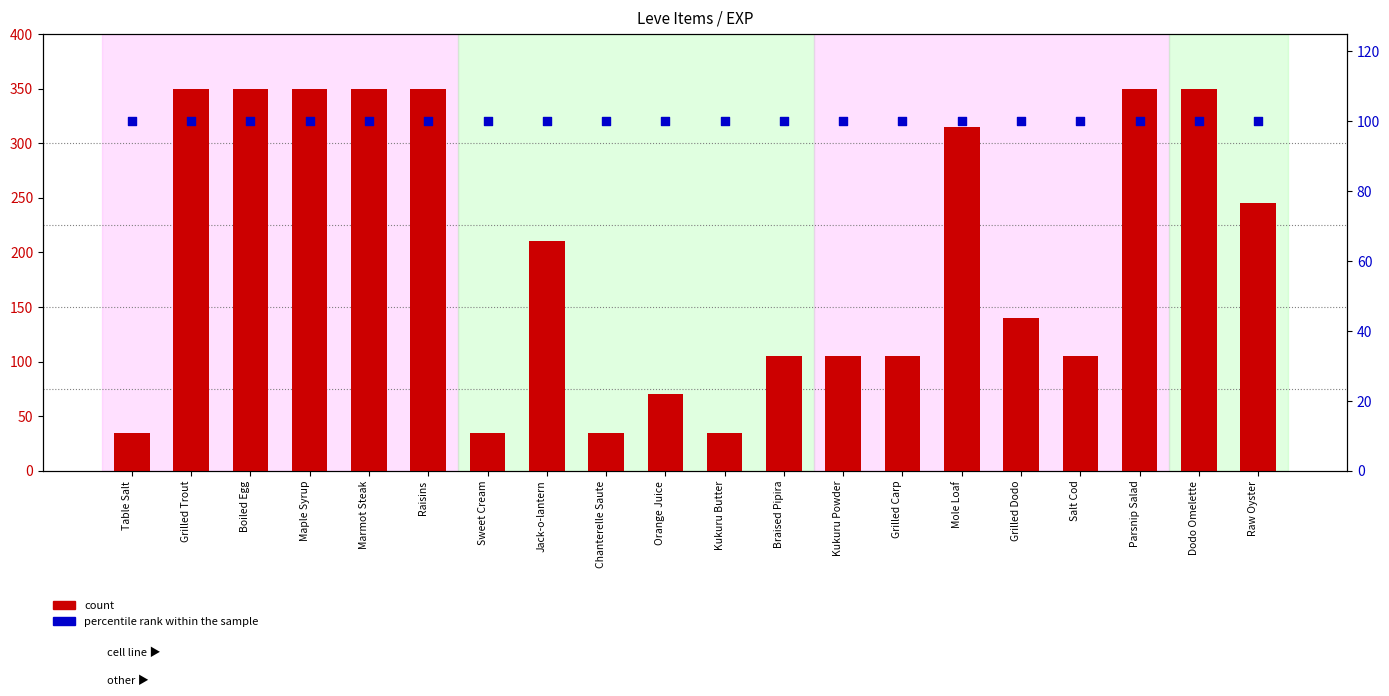

Is the value of percentile rank within the sample at Table Salt greater than the value of count at Mole Loaf?

No